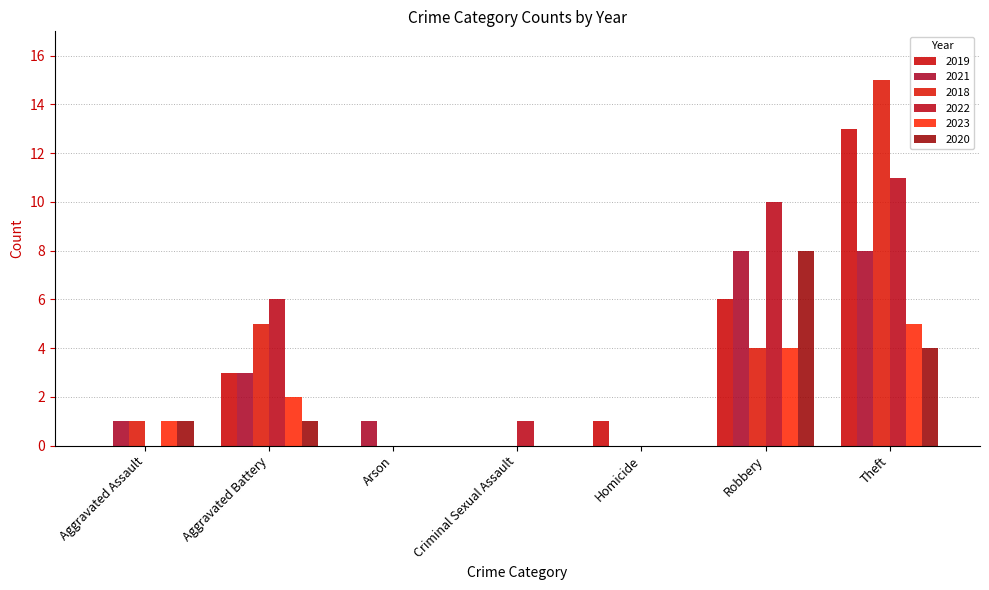

What is the sum of the 2019 values at Arson and Homicide?

1